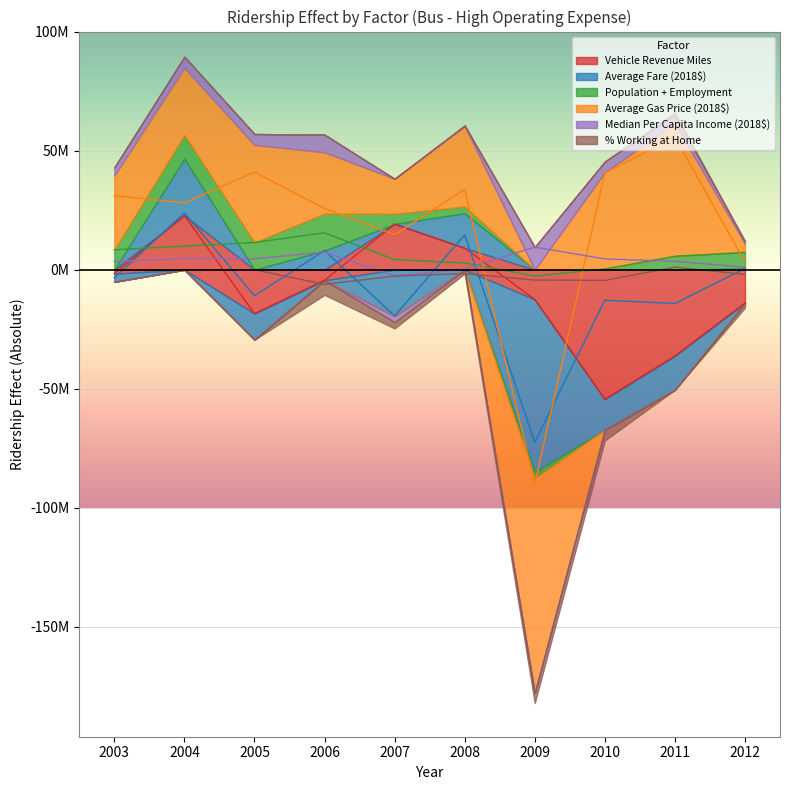

What is the difference between the Population + Employment values at 2012 and 2007?

2858253.7